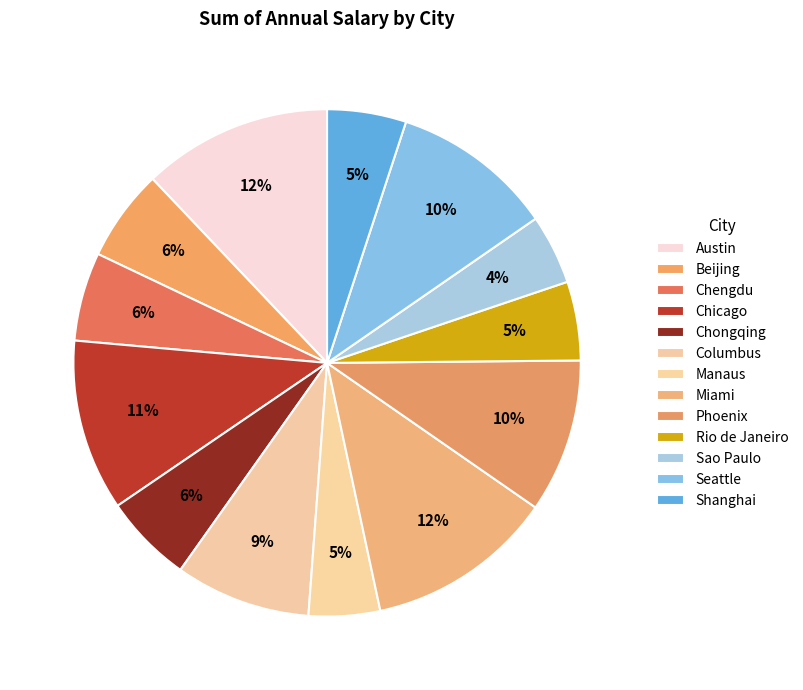

Rank the categories by value from lowest to highest.

Sao Paulo, Manaus, Rio de Janeiro, Shanghai, Chengdu, Chongqing, Beijing, Columbus, Phoenix, Seattle, Chicago, Miami, Austin